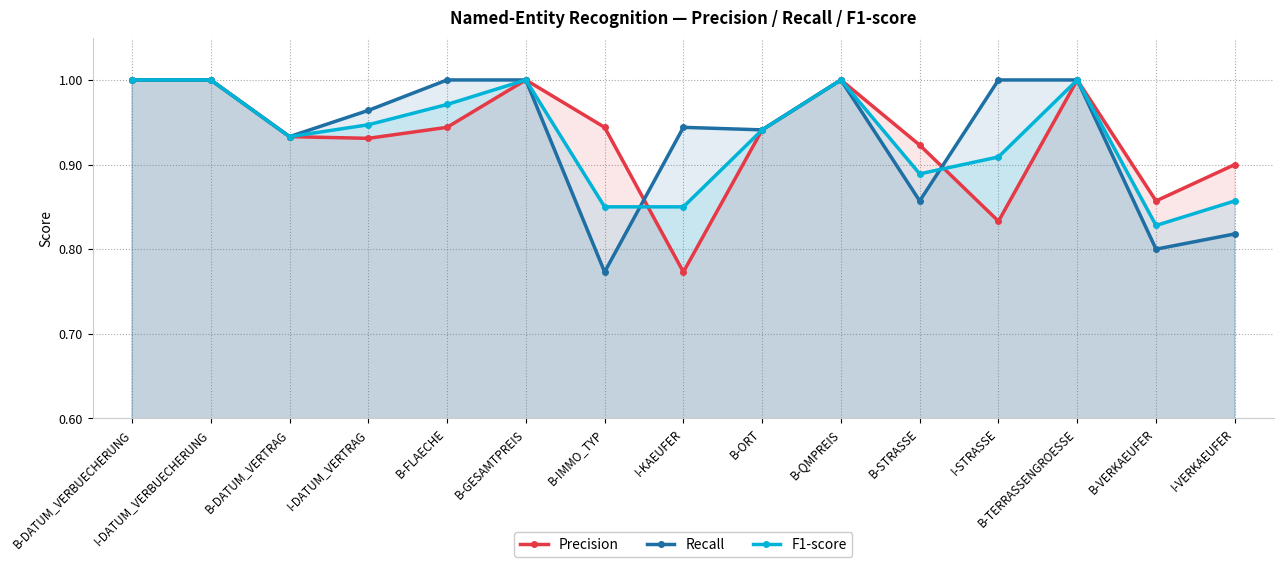

Which series has the largest total across all categories?

Recall